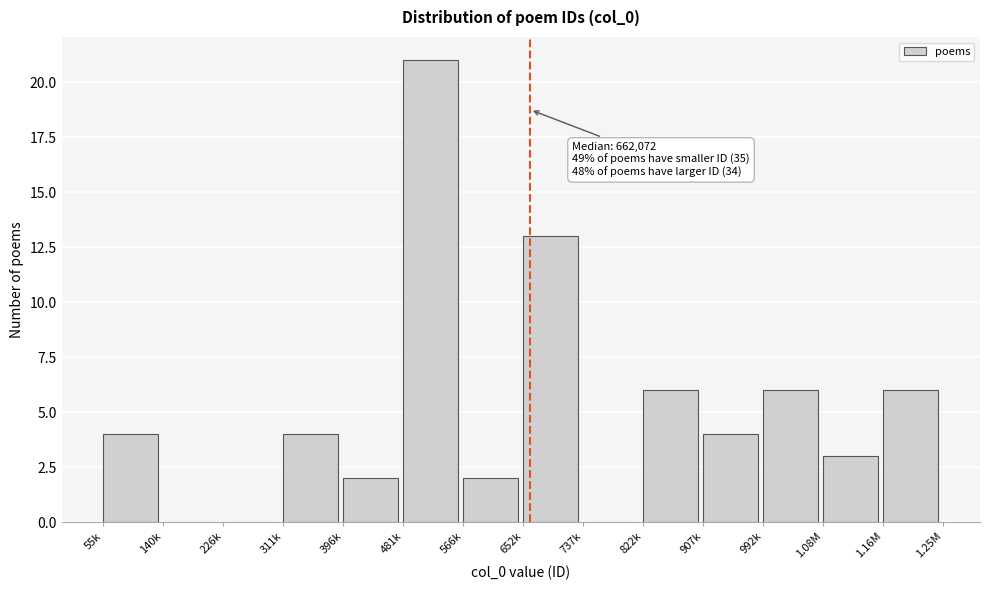

Reading left to right, what are all the values shown in this chart?

55k=4	140k=0	226k=0	311k=4	396k=2	481k=21	566k=2	652k=13	737k=0	822k=6	907k=4	992k=6	1.08M=3	1.16M=6